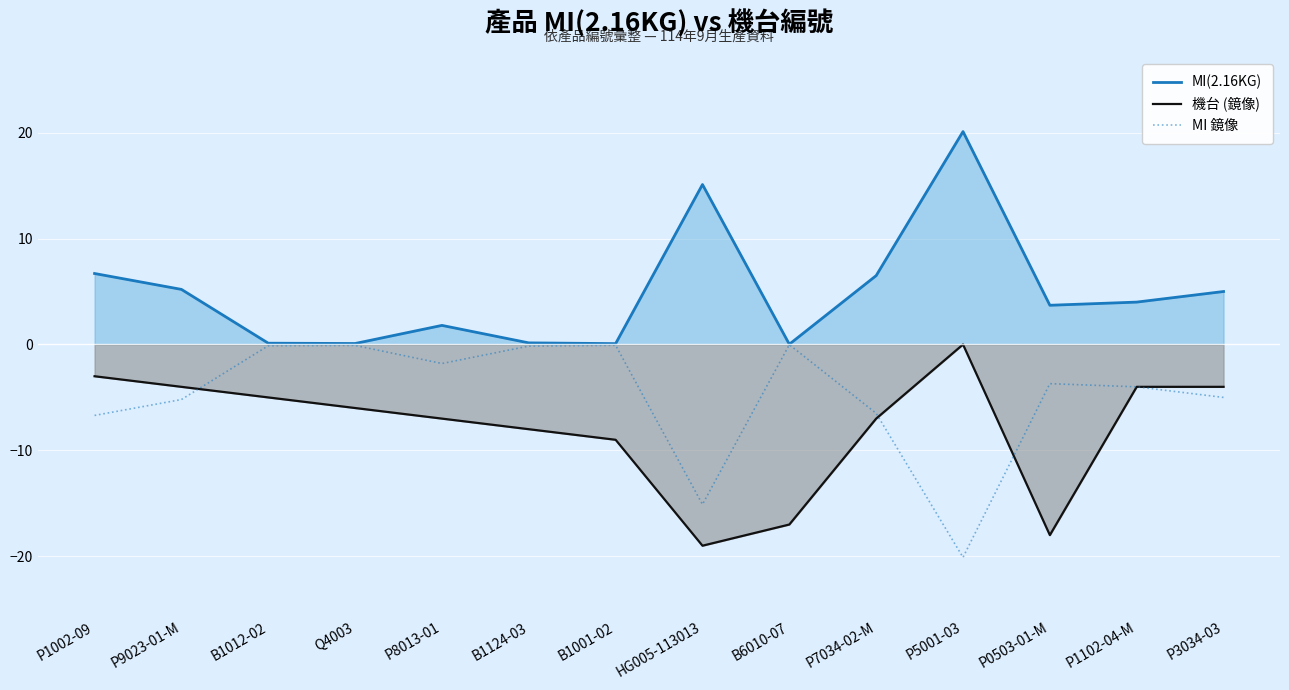

What is the difference between the maximum and minimum values in the MI 鏡像 series?

20.1